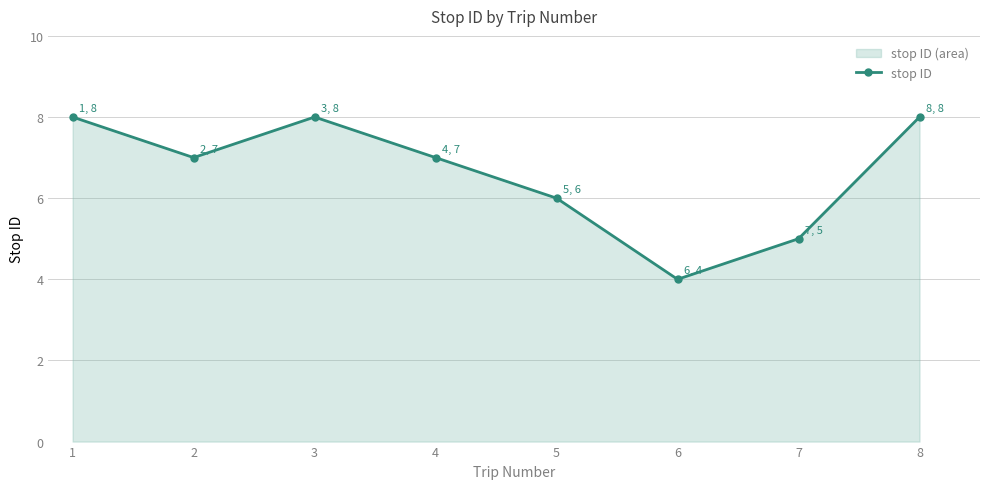

The value at 7 is 12. True or false?

False